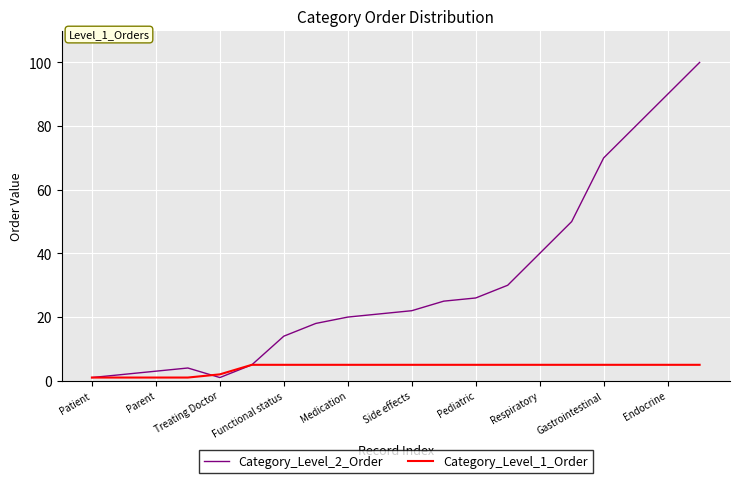

List the series in order of their peak value, lowest first.

Category_Level_1_Order, Category_Level_2_Order